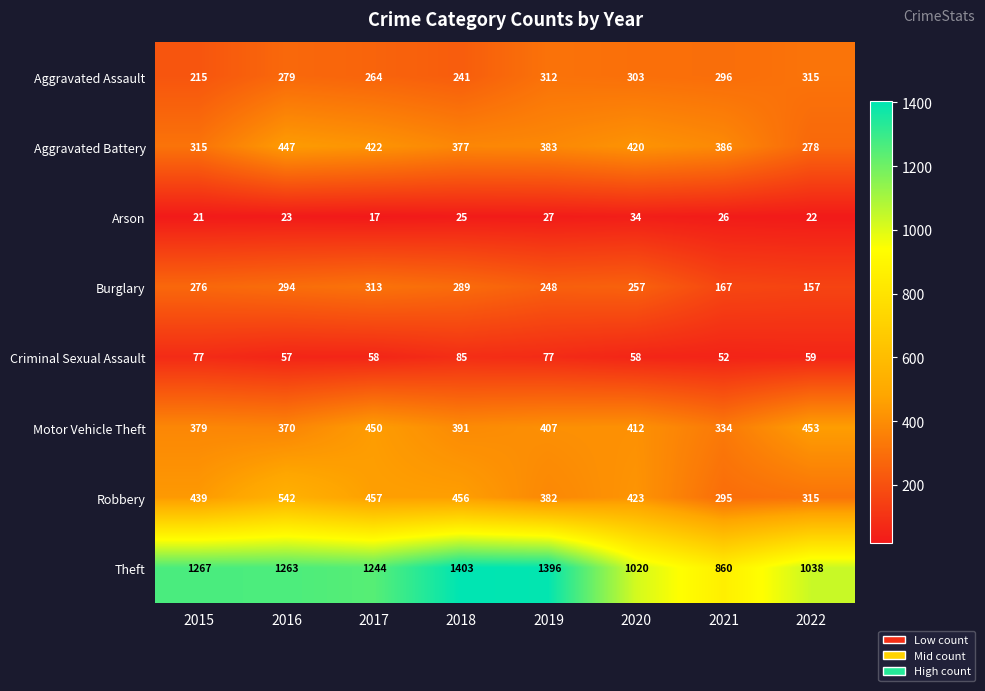

The Criminal Sexual Assault series shows 52 at 2021. True or false?

True